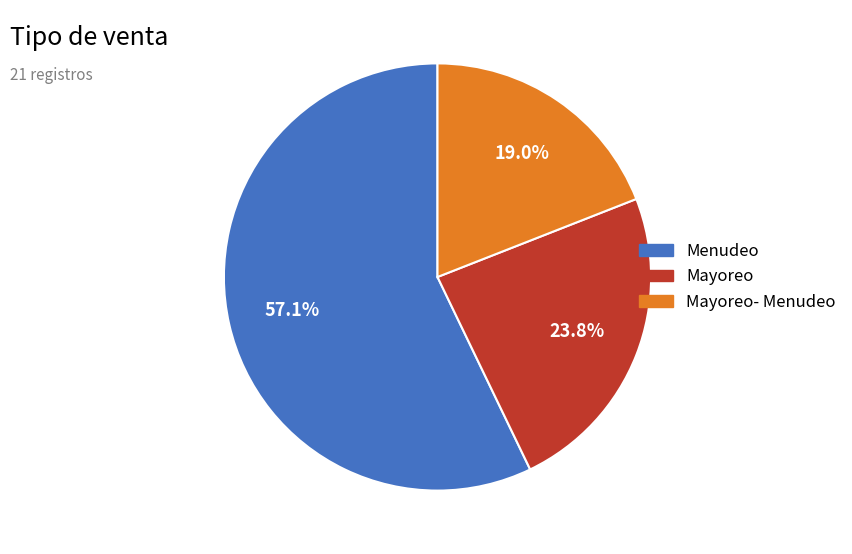

Is there a majority slice in this chart?

Yes